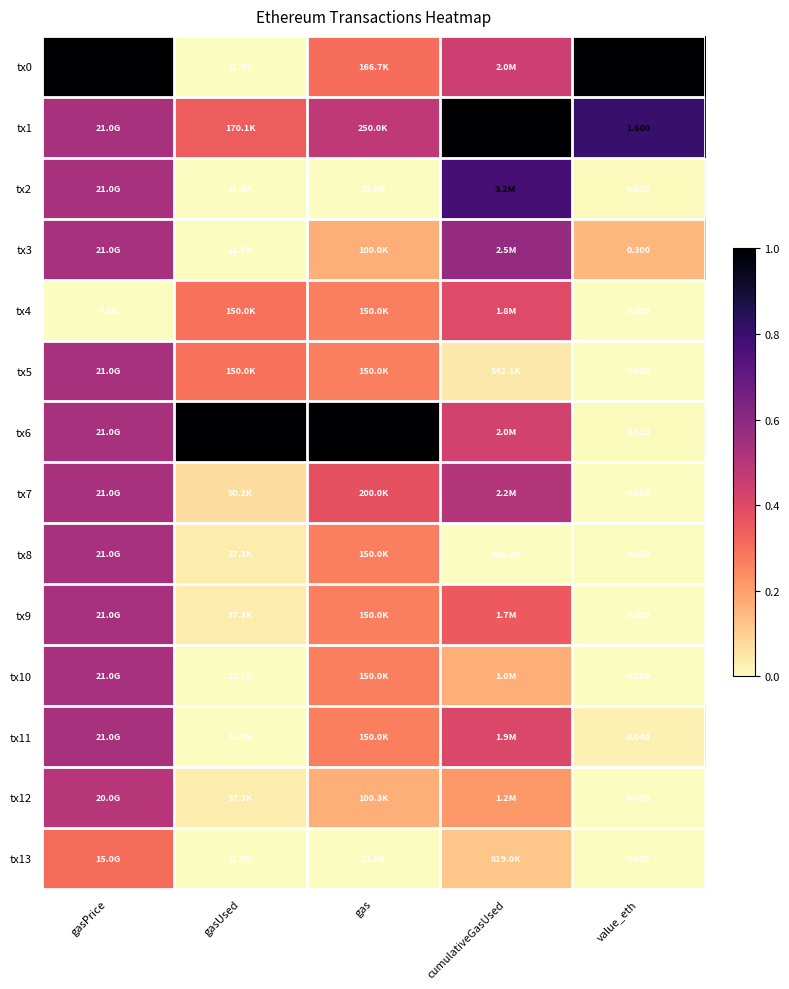

What is the approximate value of tx9 at cumulativeGasUsed?

0.3